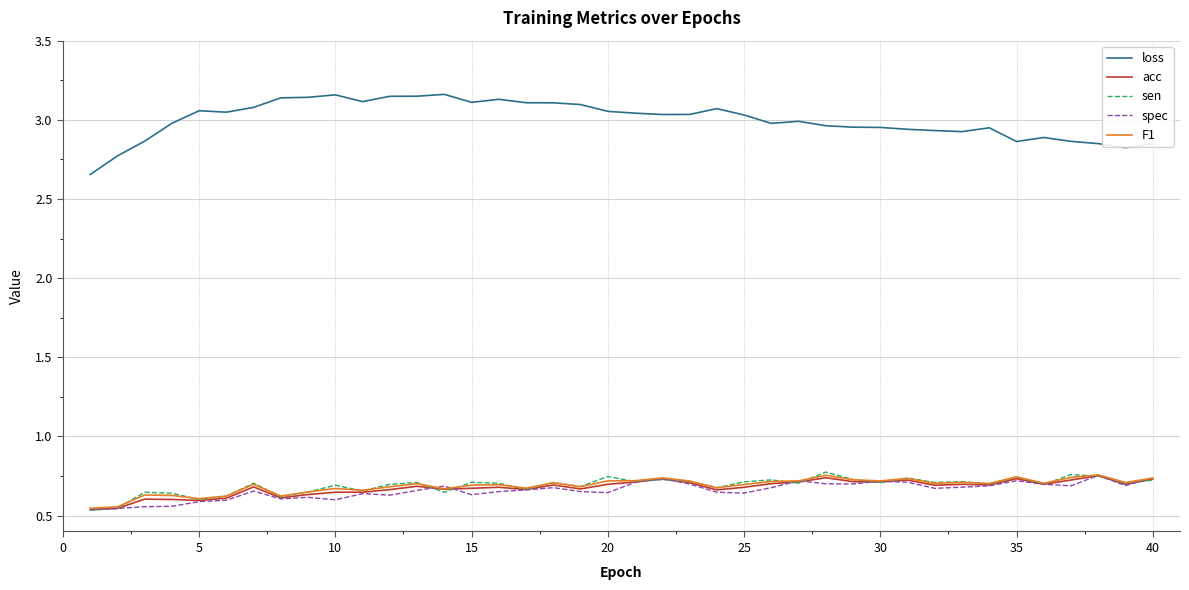

Which series has the largest range (max minus min)?

loss